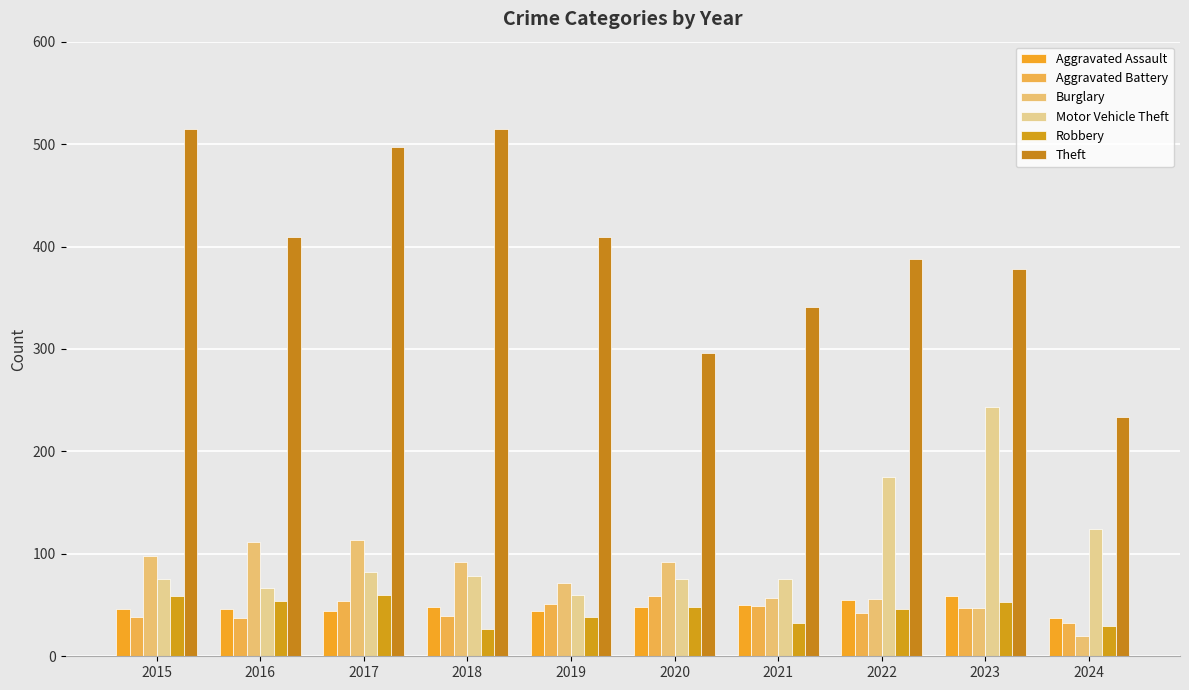

How many distinct data groups are displayed?

6